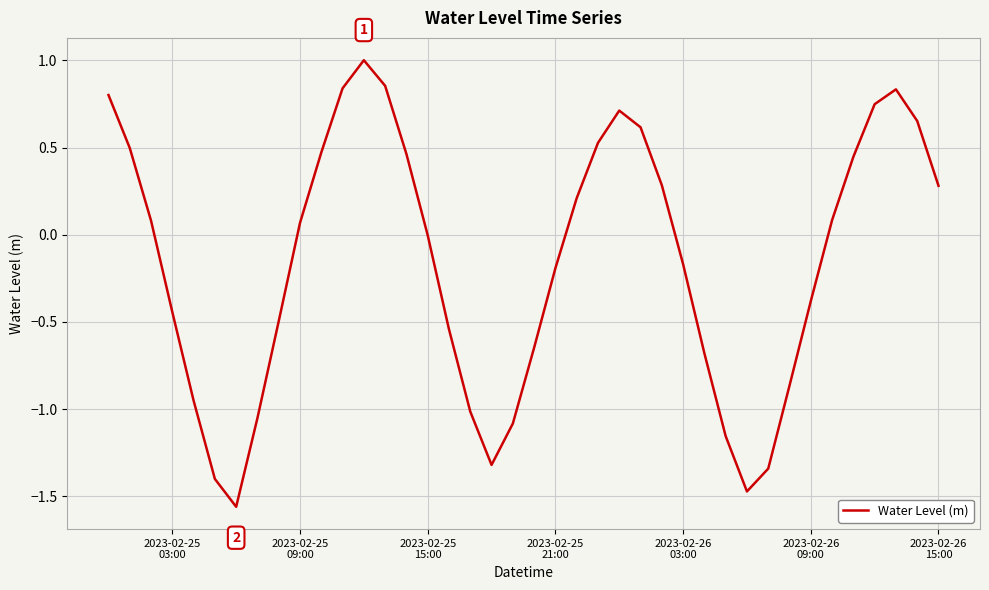

What is the maximum value shown in the chart?

1.0